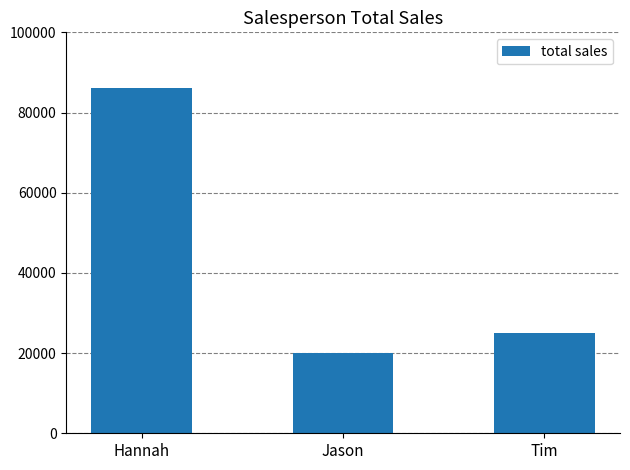

The value at Hannah is 118603. True or false?

False